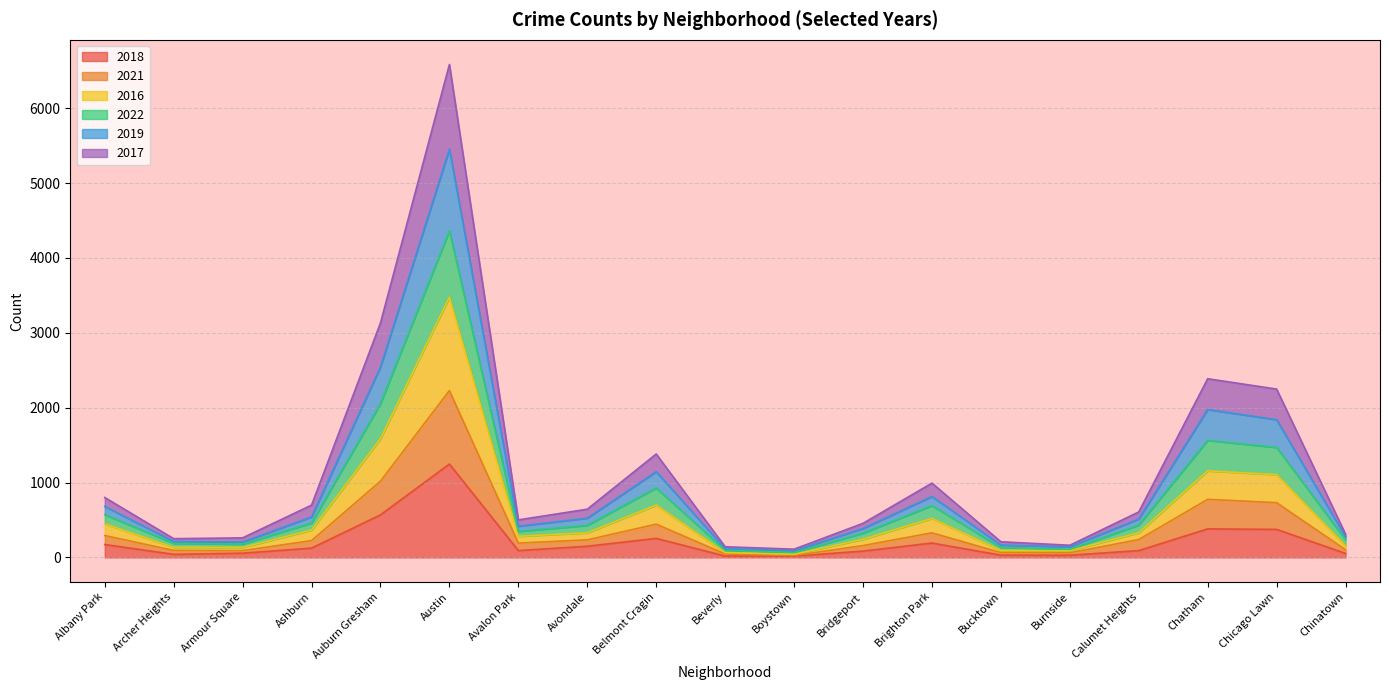

At which category is the sum across all series the highest?

Austin